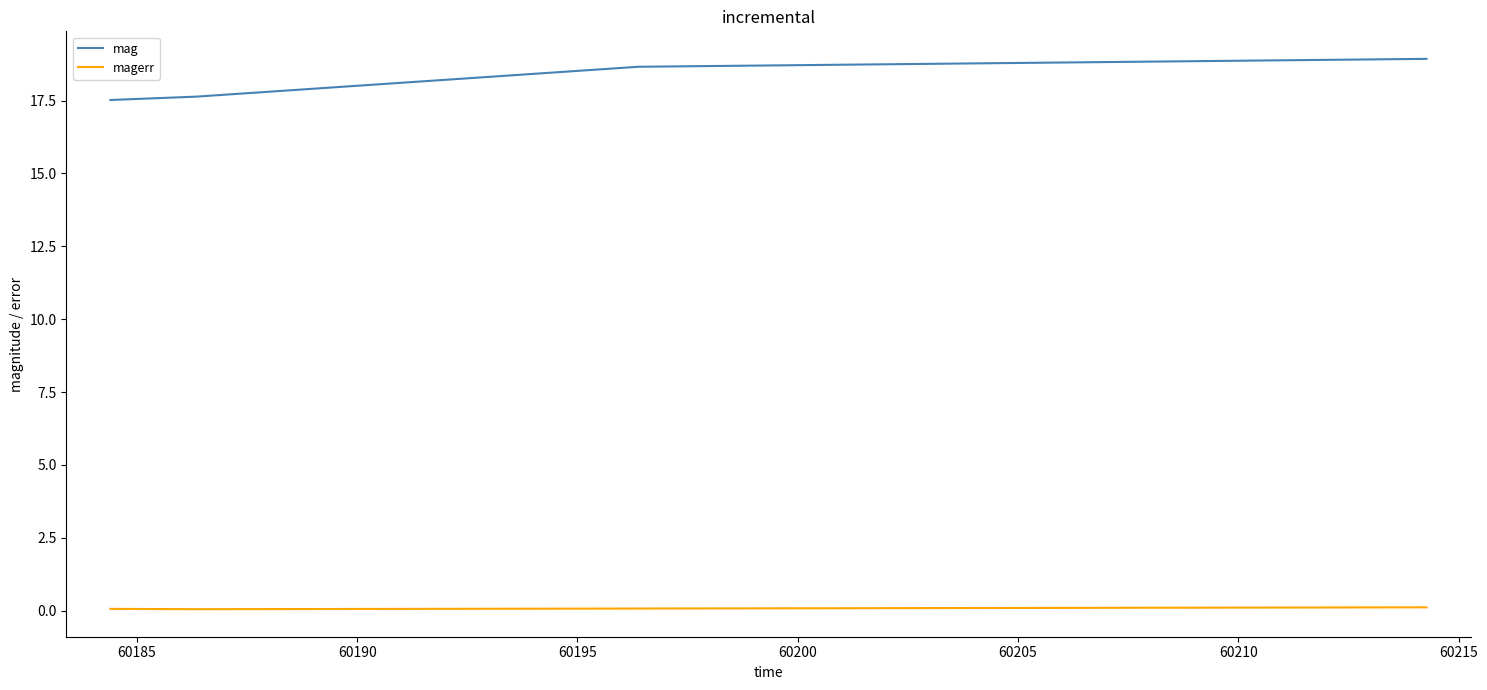

Rank the series by their average value, from lowest to highest.

magerr, mag